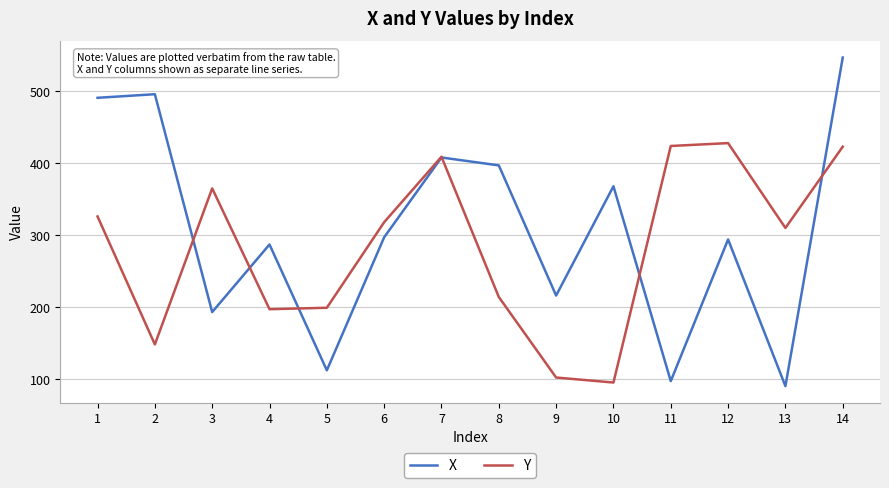

What is the sum of the X values at 14 and 11?

644